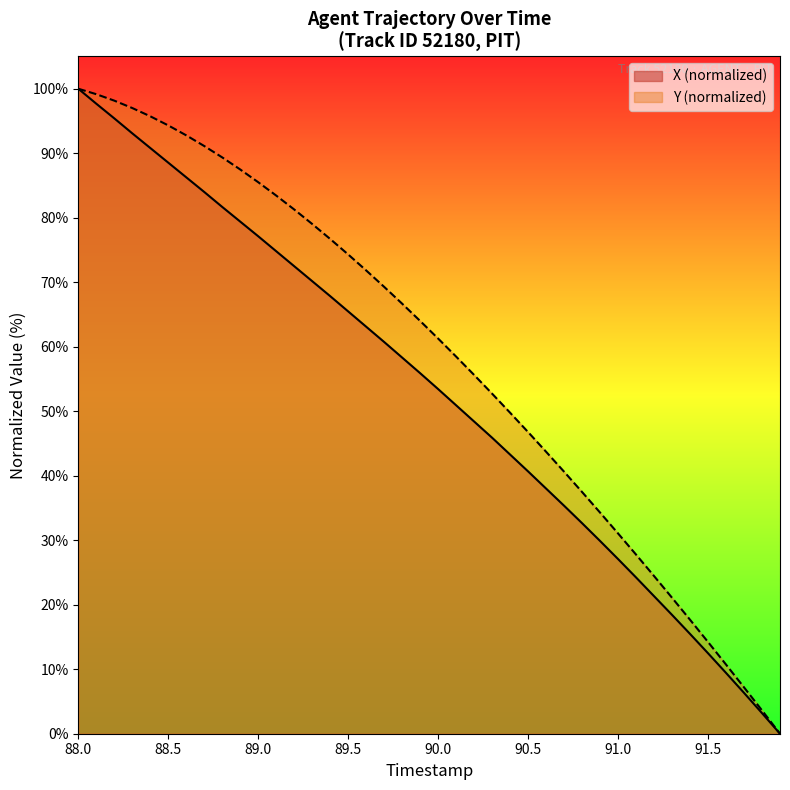

What is the difference between the highest and lowest values at 89.5?

8.8